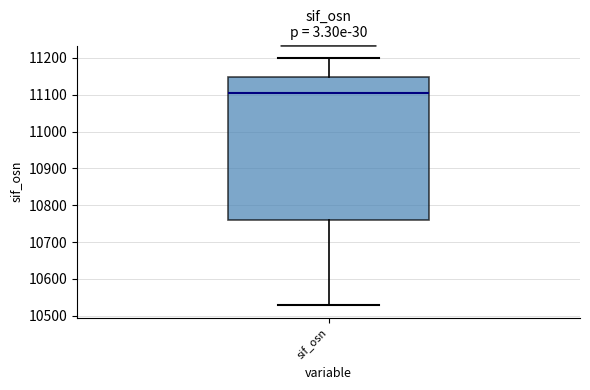

Where does the upper whisker of the box for sif_osn end on the y-axis? The values are not printed on the chart, so give them approximately, as read against the axis.

11200